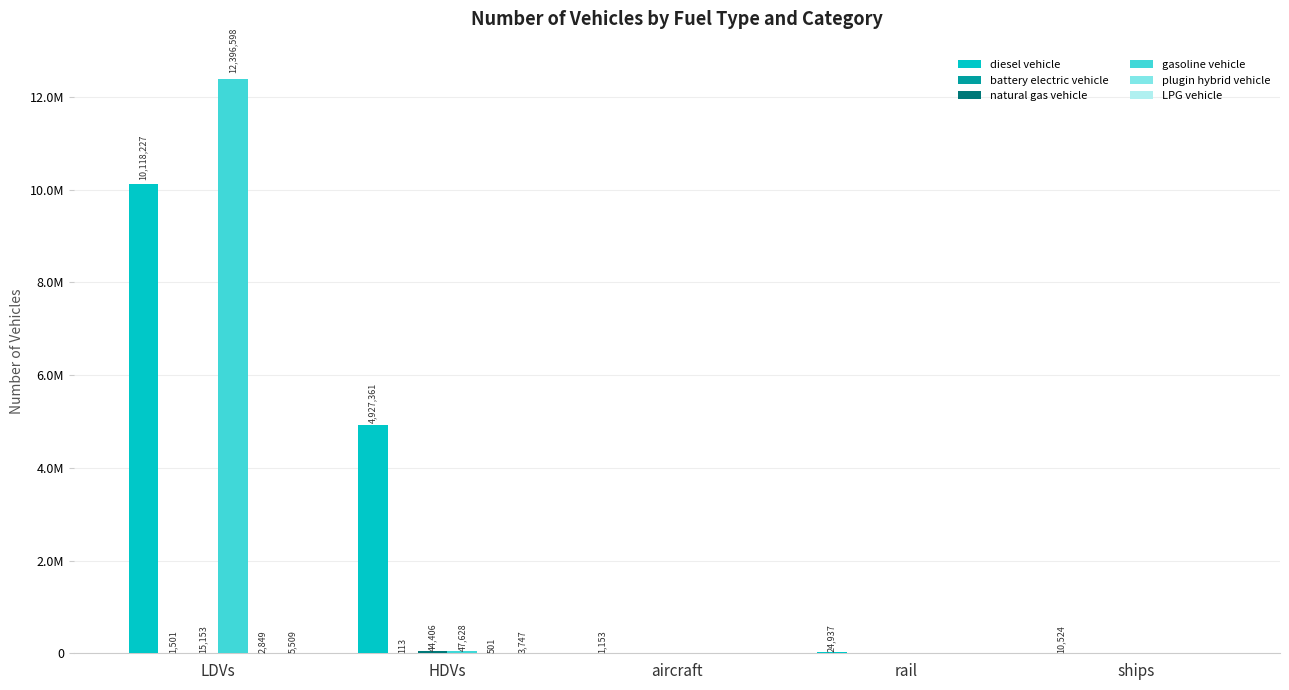

Reading left to right, list all the values displayed in this chart.

diesel vehicle: 10118227.4	4927361.0	1152.7	24937.1	10524.0
battery electric vehicle: 1500.8	113.0	0.0	0.0	0.0
natural gas vehicle: 15152.8	44406.0	0.0	0.0	0.0
gasoline vehicle: 12396598.3	47628.0	0.0	0.0	0.0
plugin hybrid vehicle: 2848.9	501.0	0.0	0.0	0.0
LPG vehicle: 5509.3	3747.0	0.0	0.0	0.0